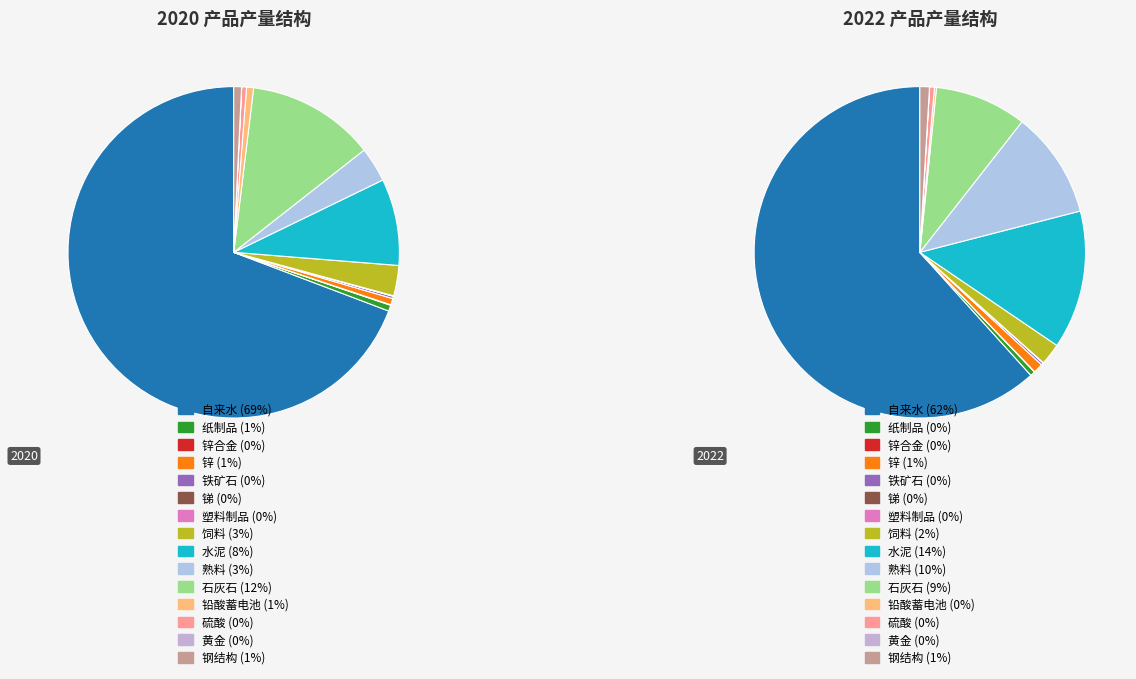

What is the total percentage of 黄金 and 水泥?

8.5%